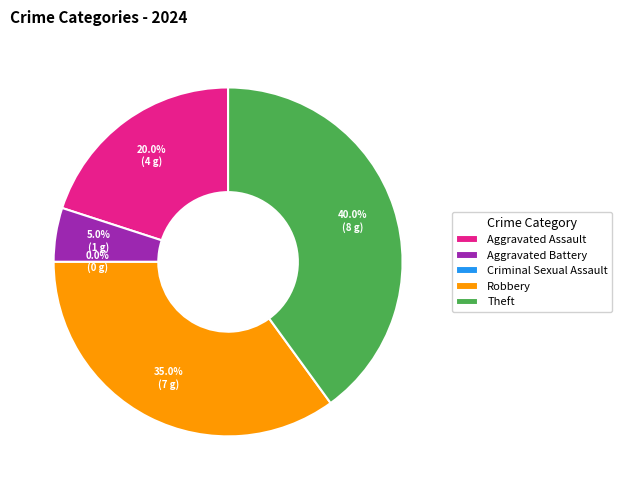

Count the number of slices in the pie.

5